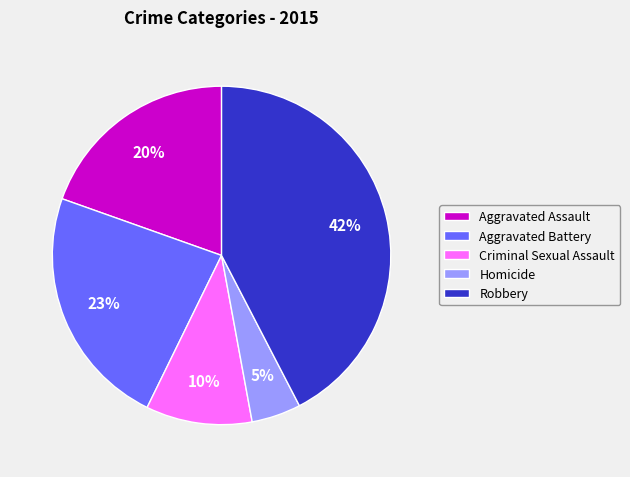

To the nearest percent, what portion does Robbery represent?

42%